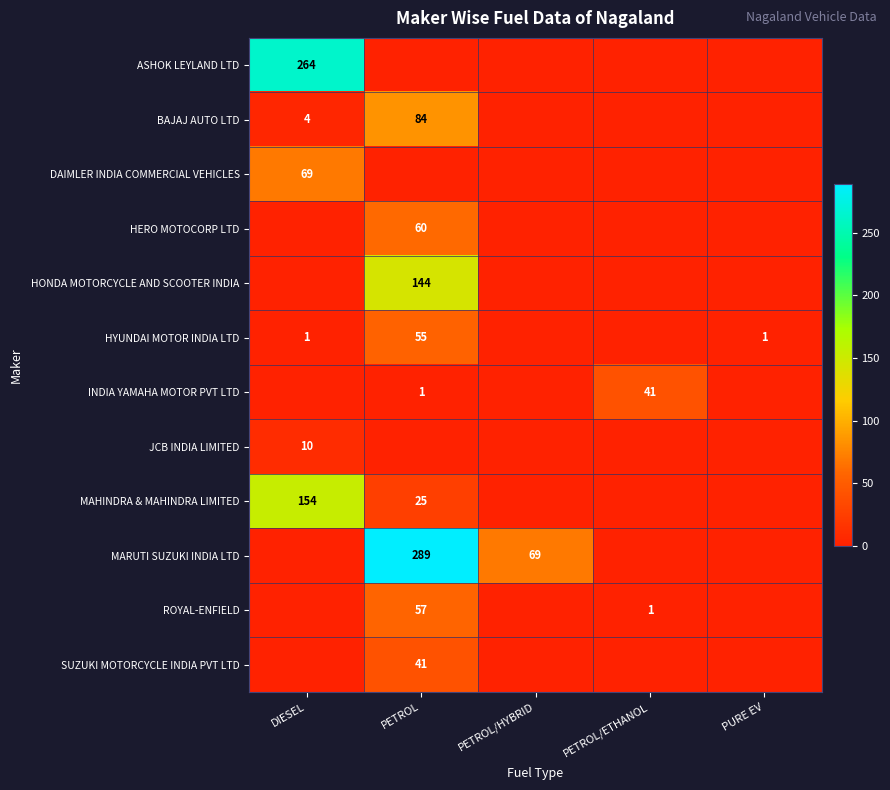

Is it true that INDIA YAMAHA MOTOR PVT LTD equals 1 at PETROL?

True